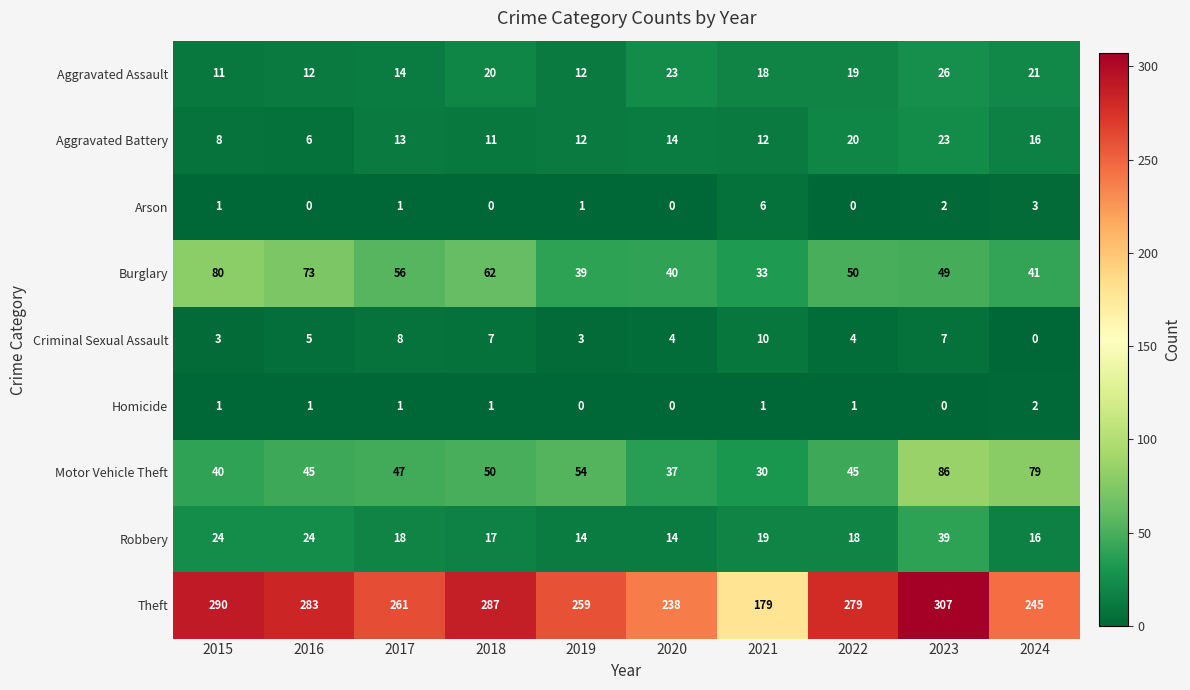

Read the Aggravated Battery value at 2023.

23